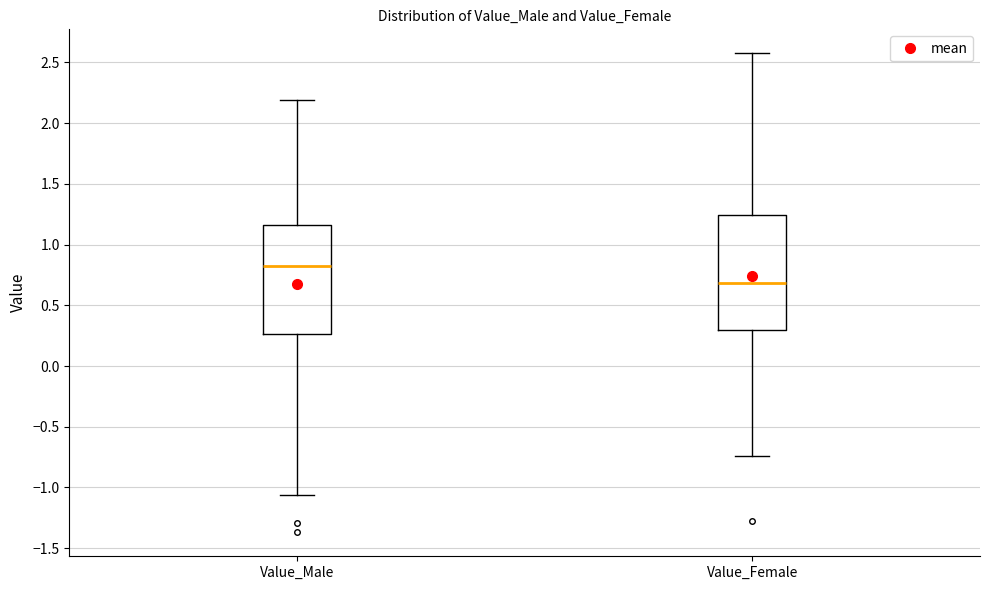

Reading left to right, transcribe this box plot: for each box, give where its median line is, the range the box spans, and where its two whiskers end, as read against the y-axis. The values are not printed on the chart, so give them approximately, as read against the axis.

Value_Male: median 0.85, box 0.25 to 1.15, whiskers -1.05 to 2.20
Value_Female: median 0.70, box 0.30 to 1.25, whiskers -0.75 to 2.60